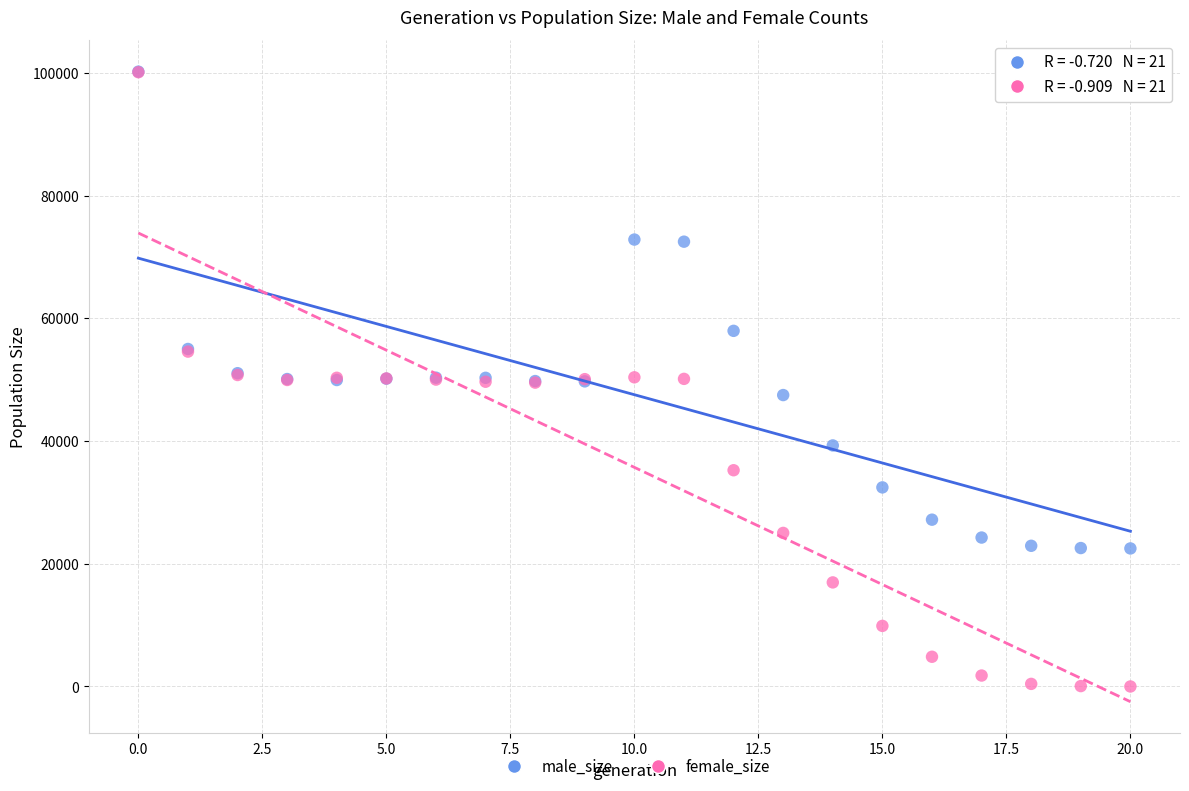

Which series contains the lowest Y value?

female_size